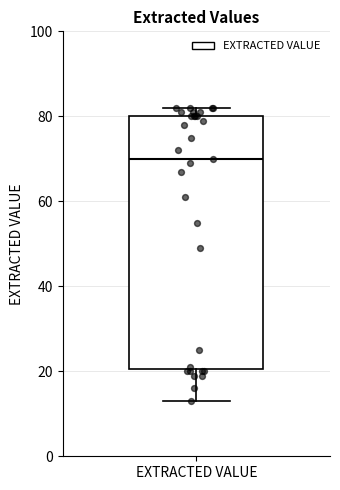

Transcribe this box plot: give where the median line is, the range the box spans, and where the two whiskers end, as read against the y-axis. The values are not printed on the chart, so give them approximately, as read against the axis.

median 70, box 20 to 80, whiskers 14 to 82